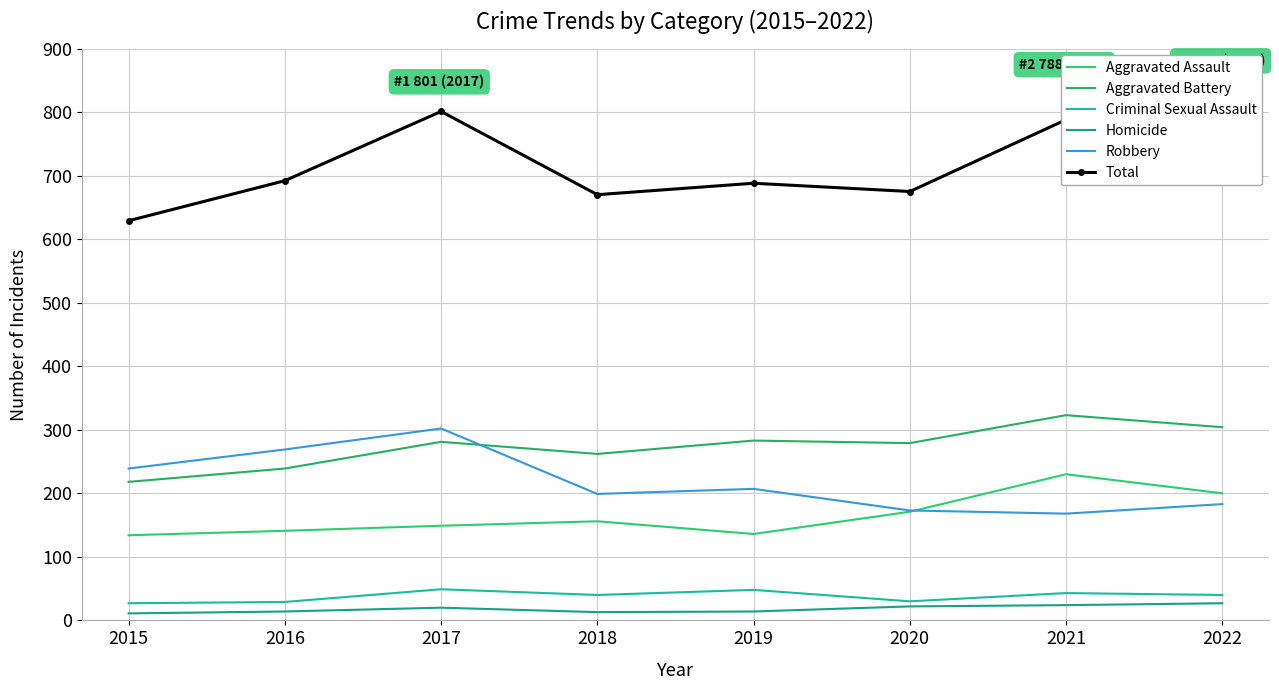

How many categories are shown in the chart?

8